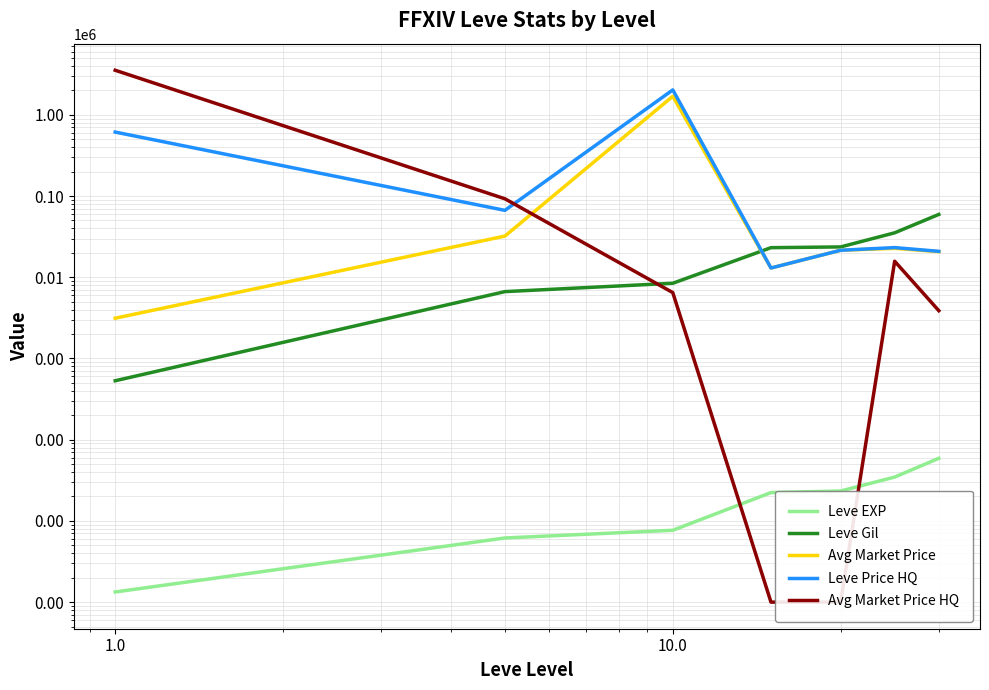

What is the minimum value for Leve EXP?

1.3